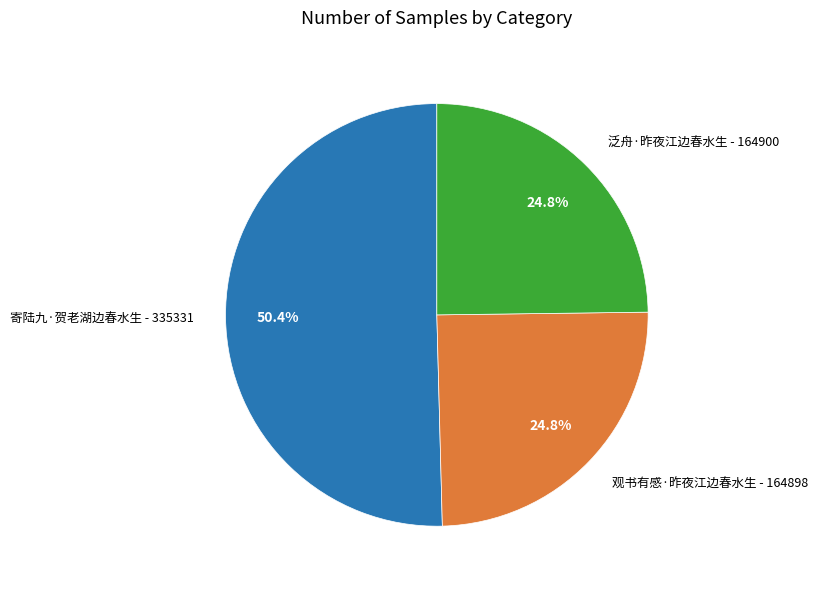

What is the largest slice in the pie chart?

寄陆九·贺老湖边春水生